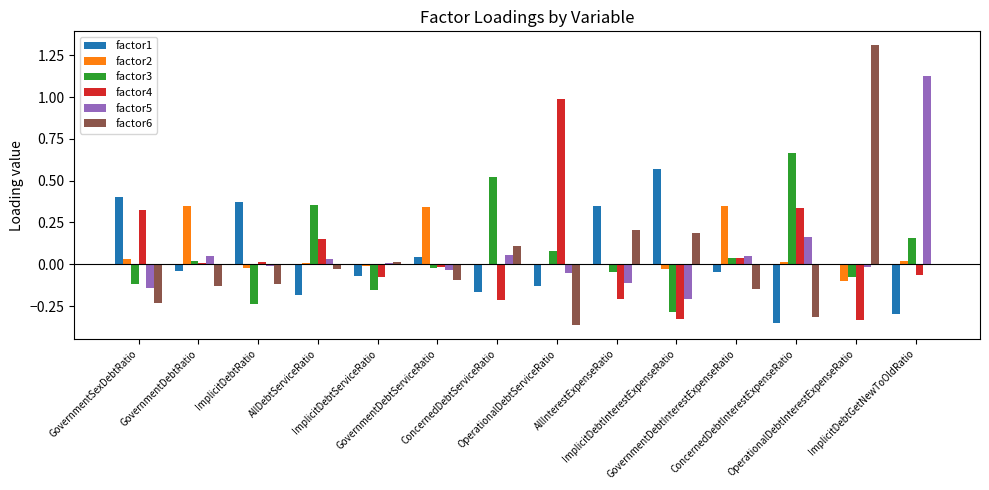

Are the bars horizontal?

No